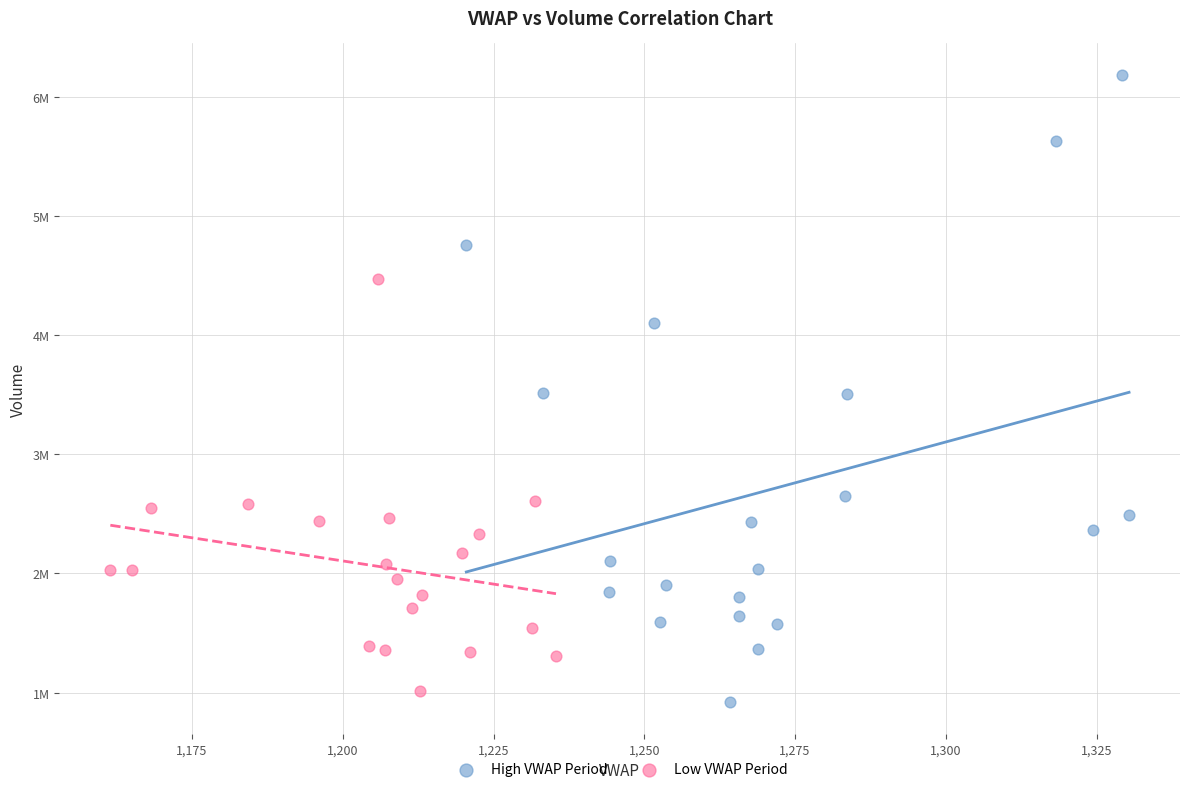

What are all the series names shown in the legend?

High VWAP Period, Low VWAP Period